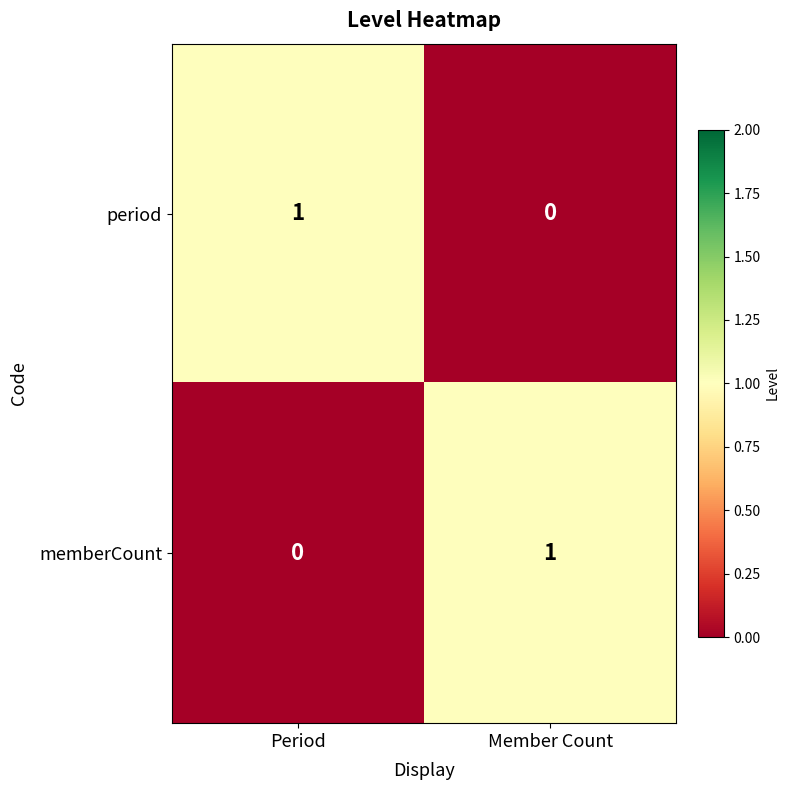

Count the number of categories in the chart.

2